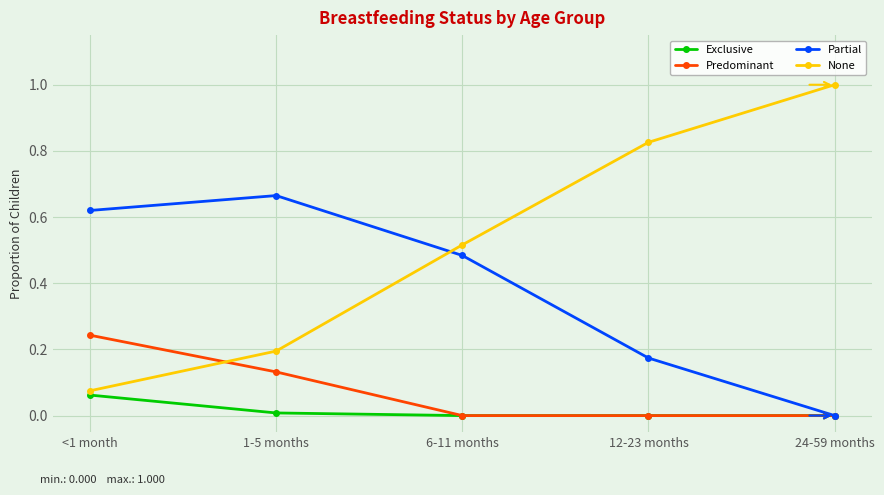

Which series has the largest total across all categories?

None